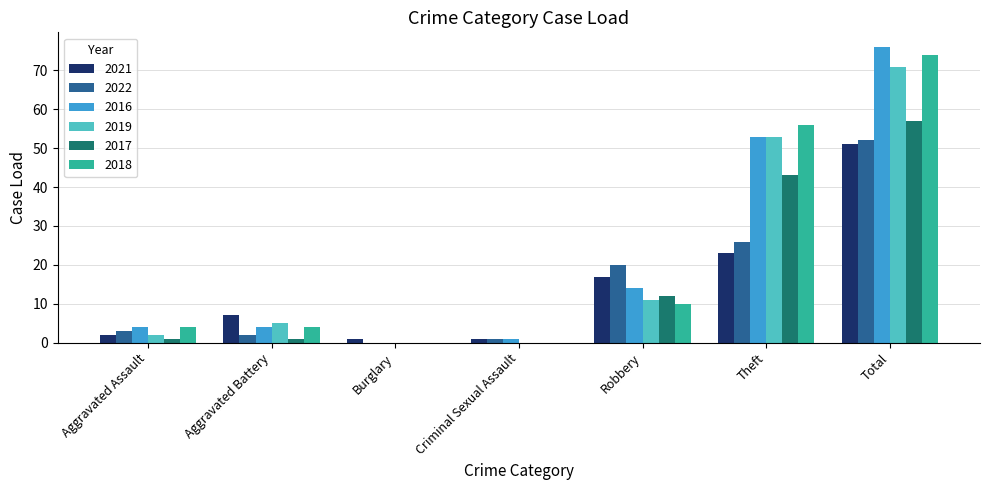

Count the number of data series in this chart.

6